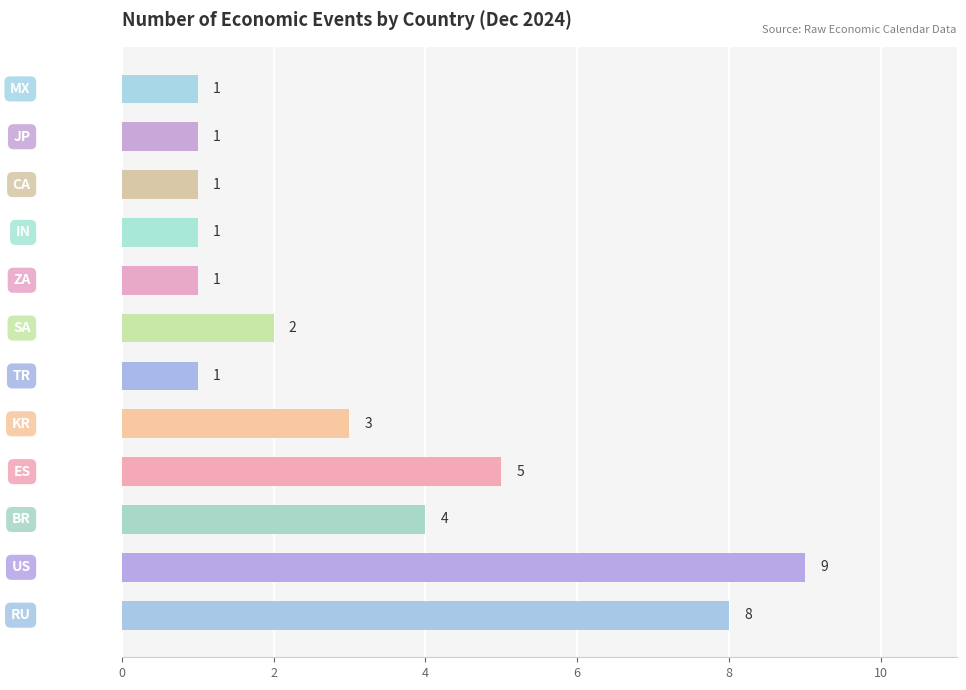

Reading top to bottom, extract all data points from this chart.

1	1	1	1	1	2	1	3	5	4	9	8